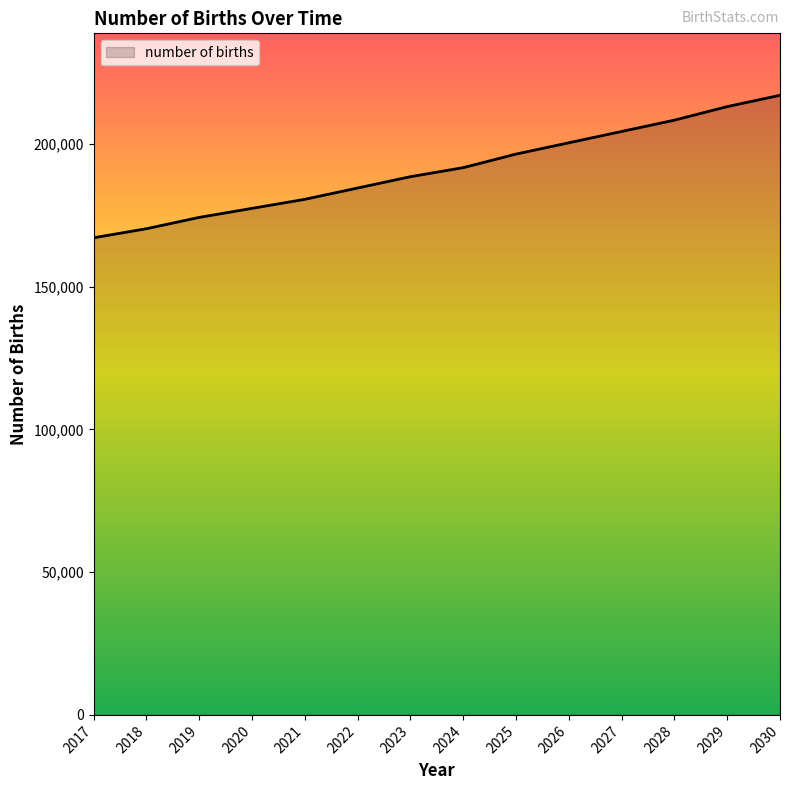

What value does the data have at 2025?

196447.2